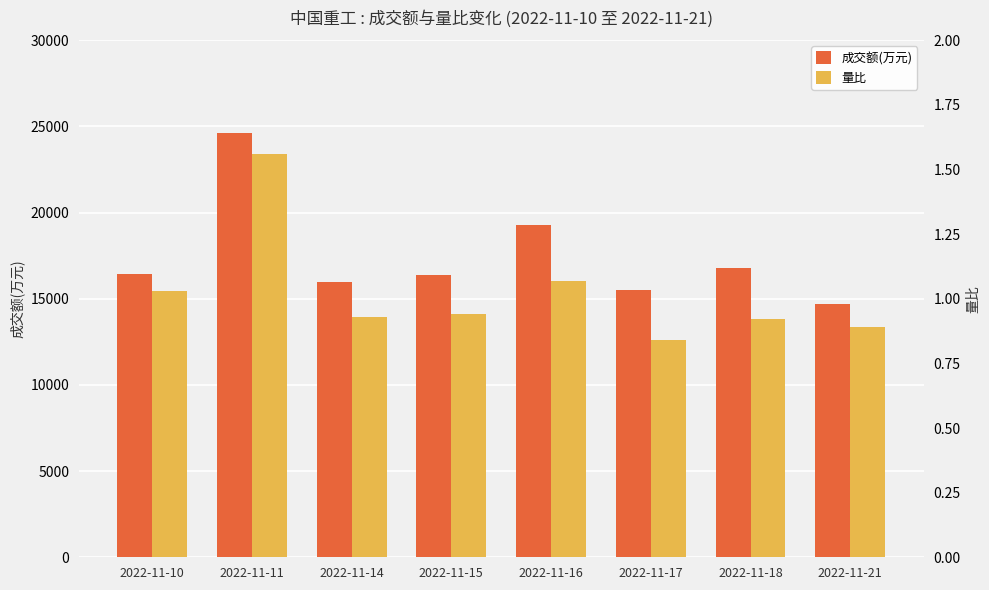

Which series has the largest total across all categories?

成交额(万元)